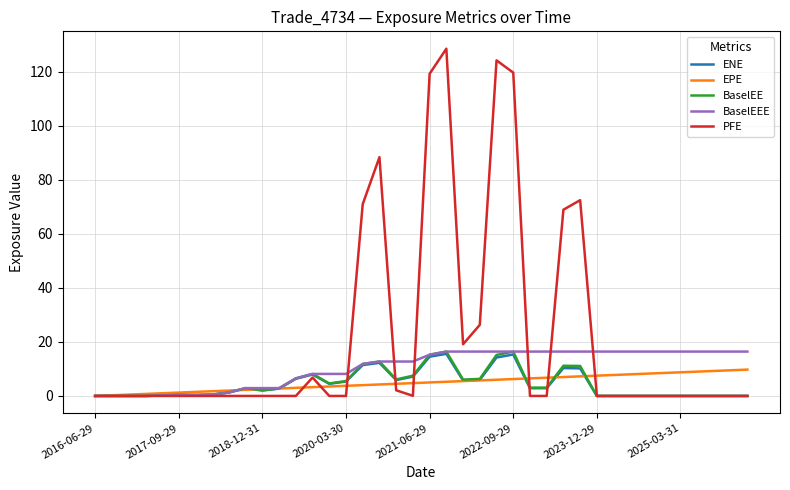

Which series has the largest total across all categories?

PFE